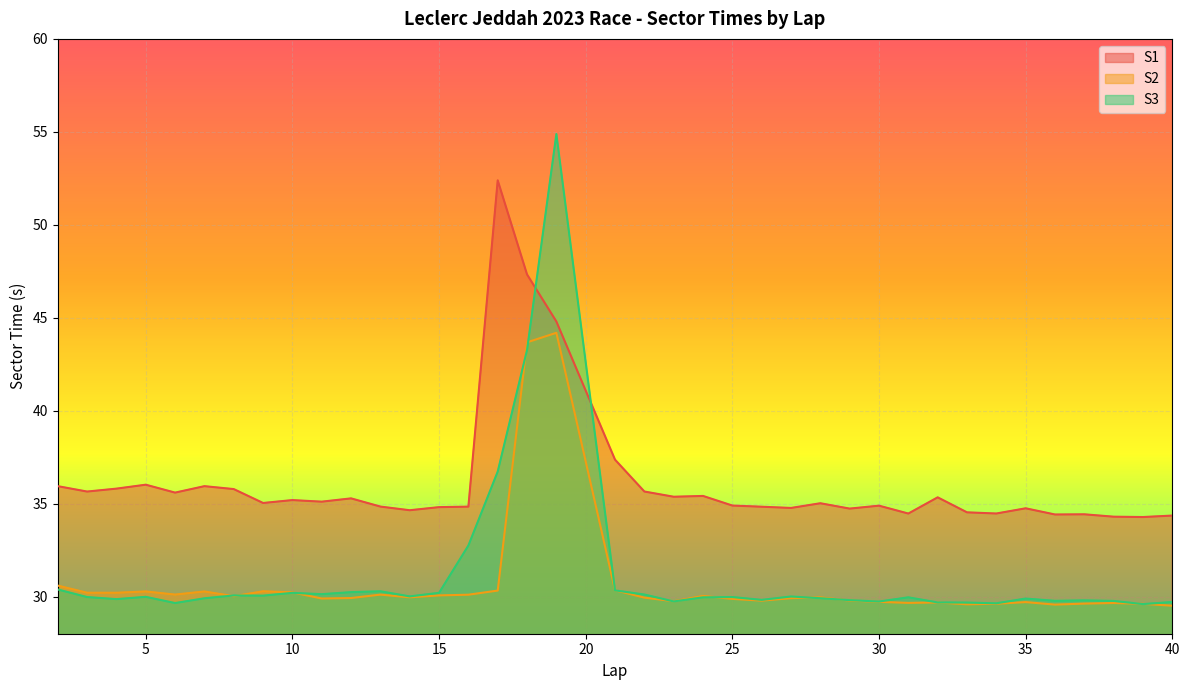

How many data points in S1 are above 35?

20